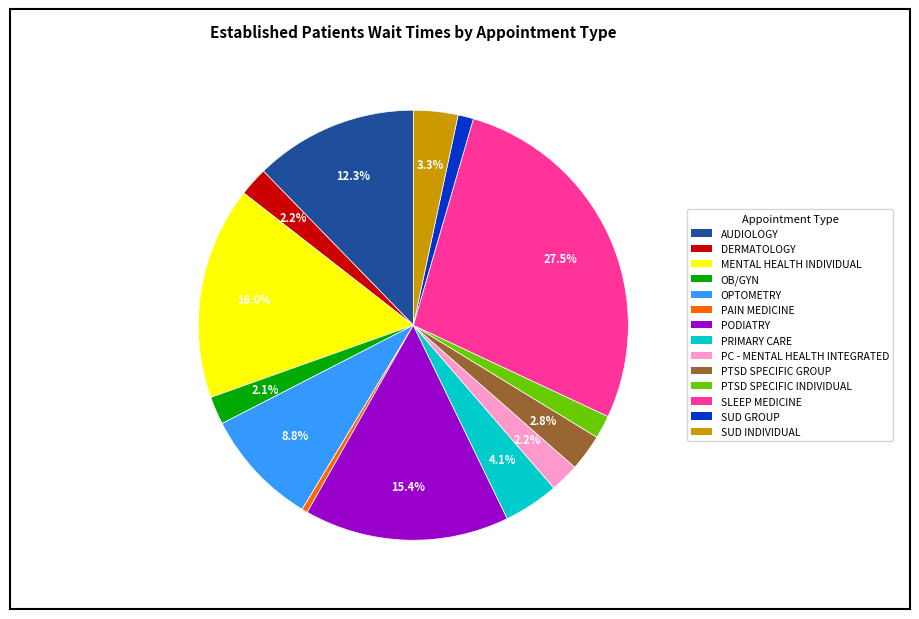

Count the number of slices in the pie.

14